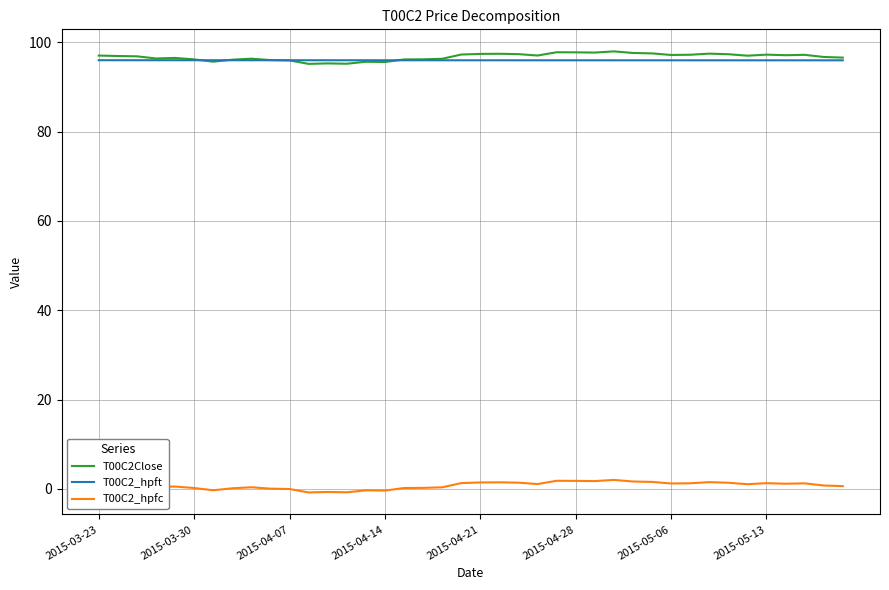

What is the greatest value displayed?

98.0